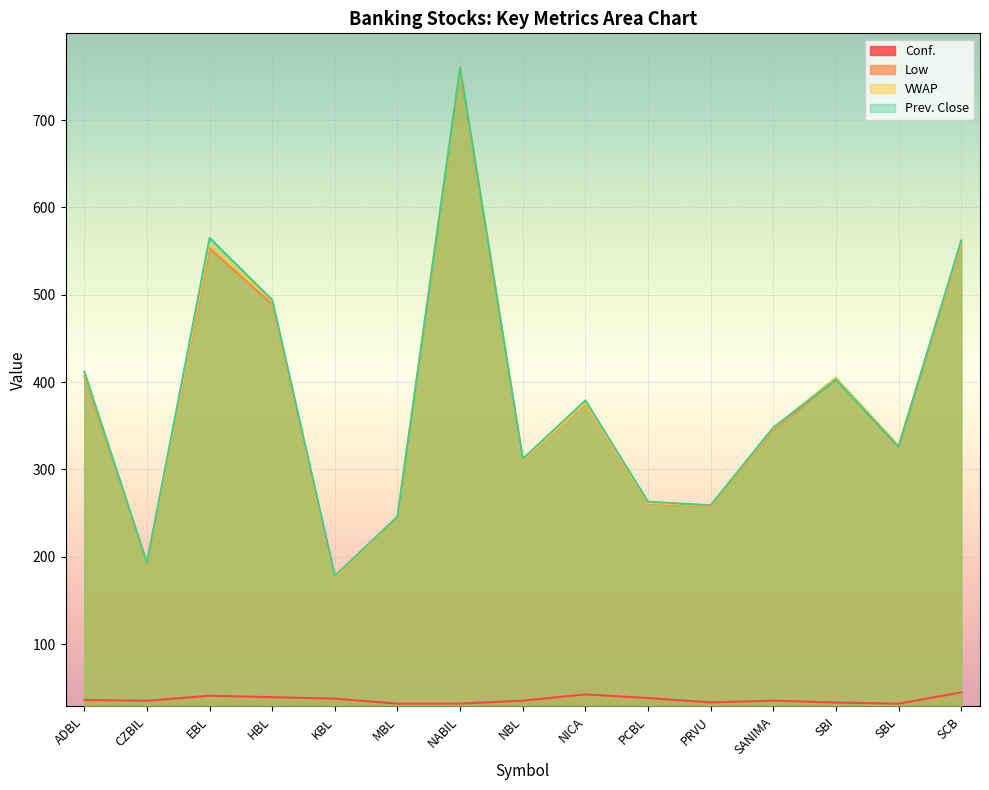

At SBL, list the series in order from smallest to largest.

Conf., Low, Prev. Close, VWAP